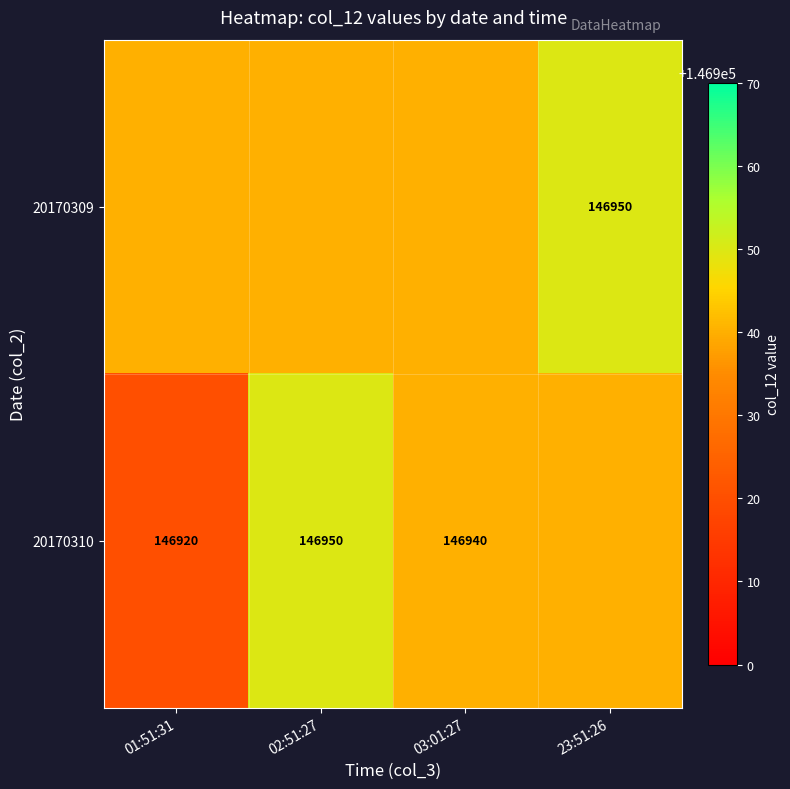

How many distinct data groups are displayed?

2